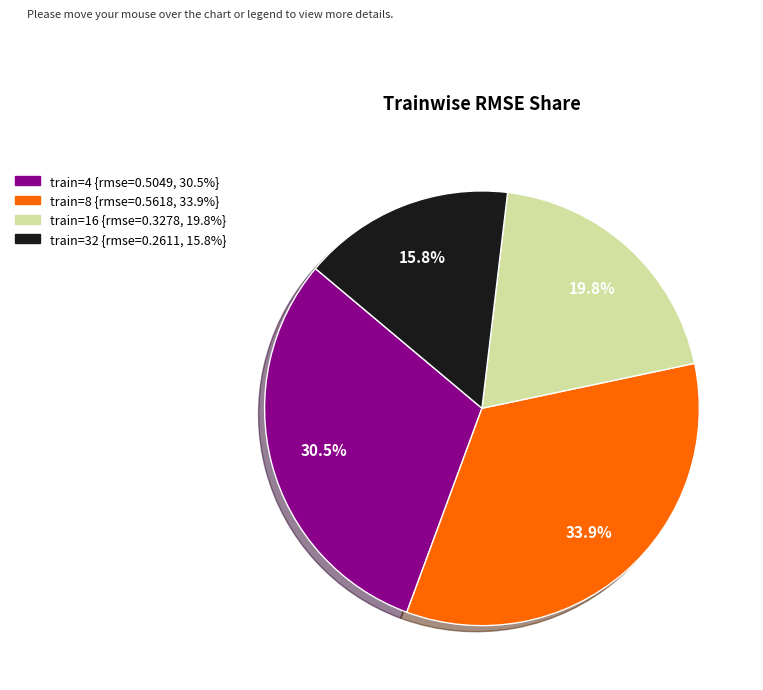

Is there a majority slice in this chart?

No